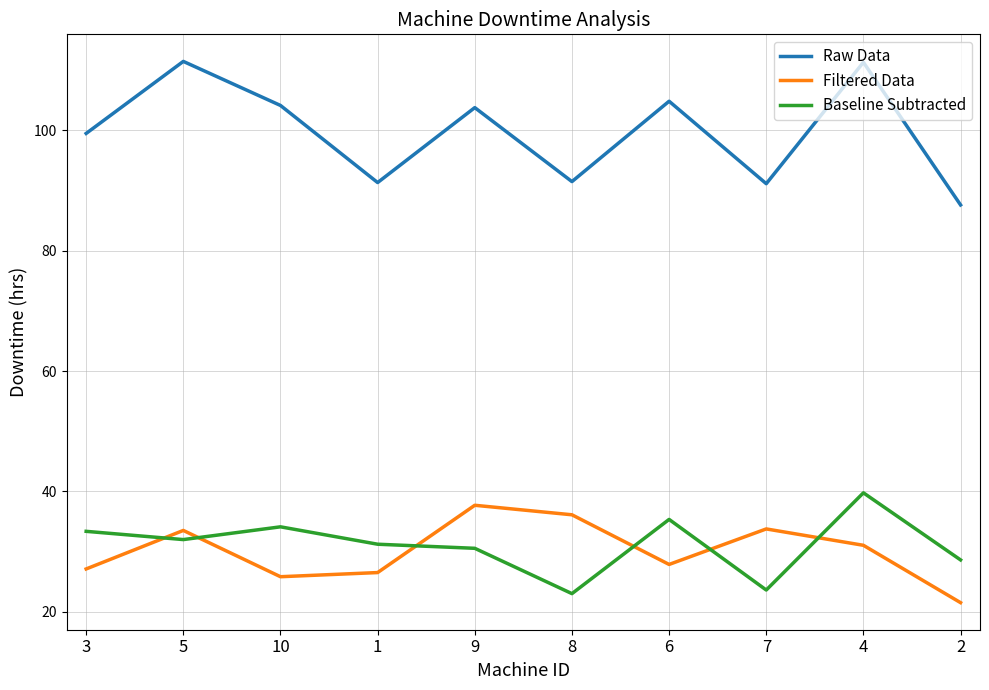

True or false: Filtered Data and Raw Data intersect in this chart.

False